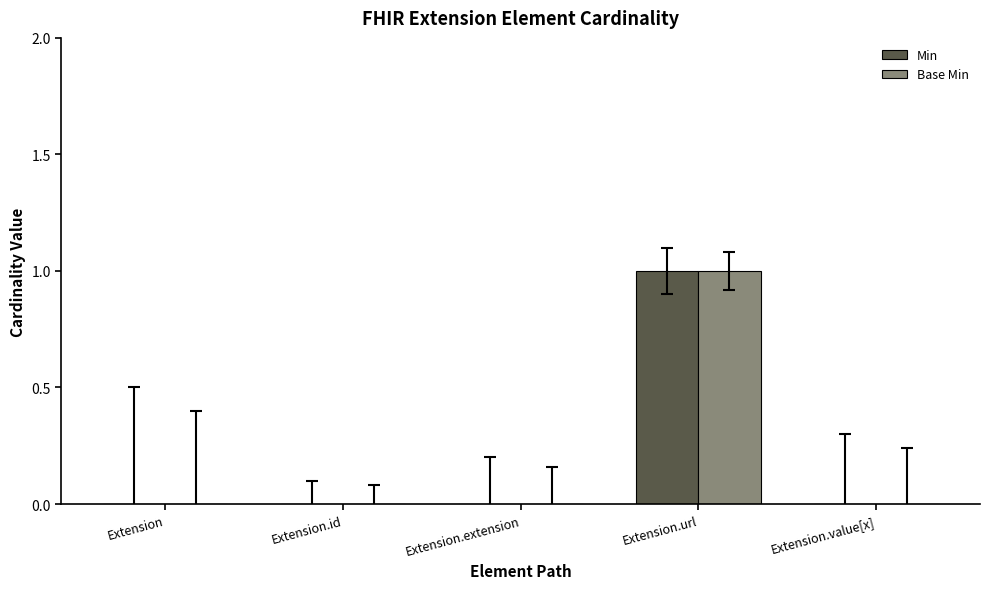

Is the value of Base Min at Extension.url greater than the value of Min at Extension.extension?

Yes